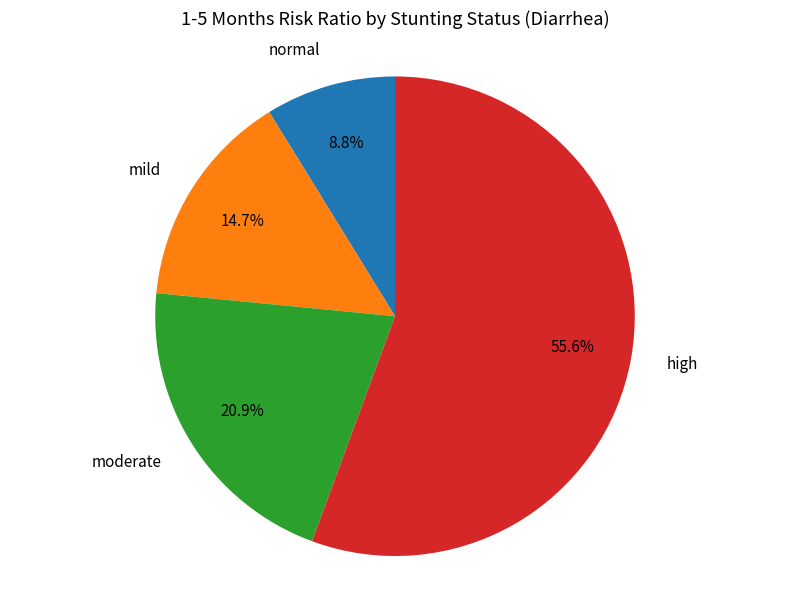

Is it true that high is 42% of the pie?

False